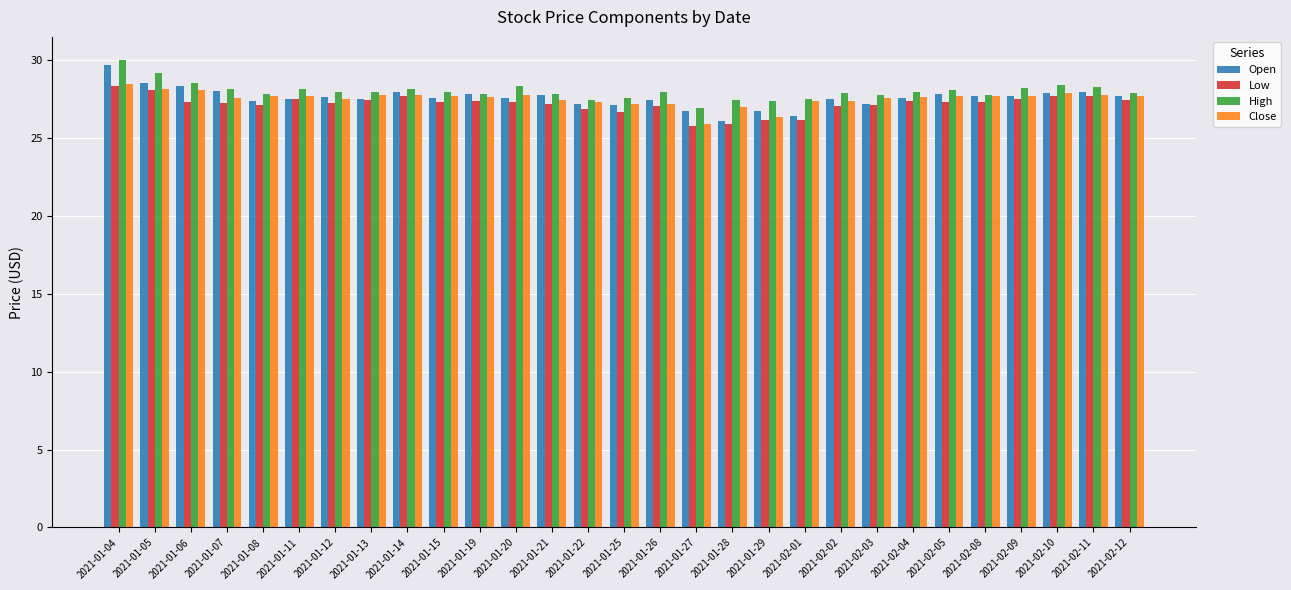

What is the difference between the highest and lowest values at 2021-02-02?

0.8